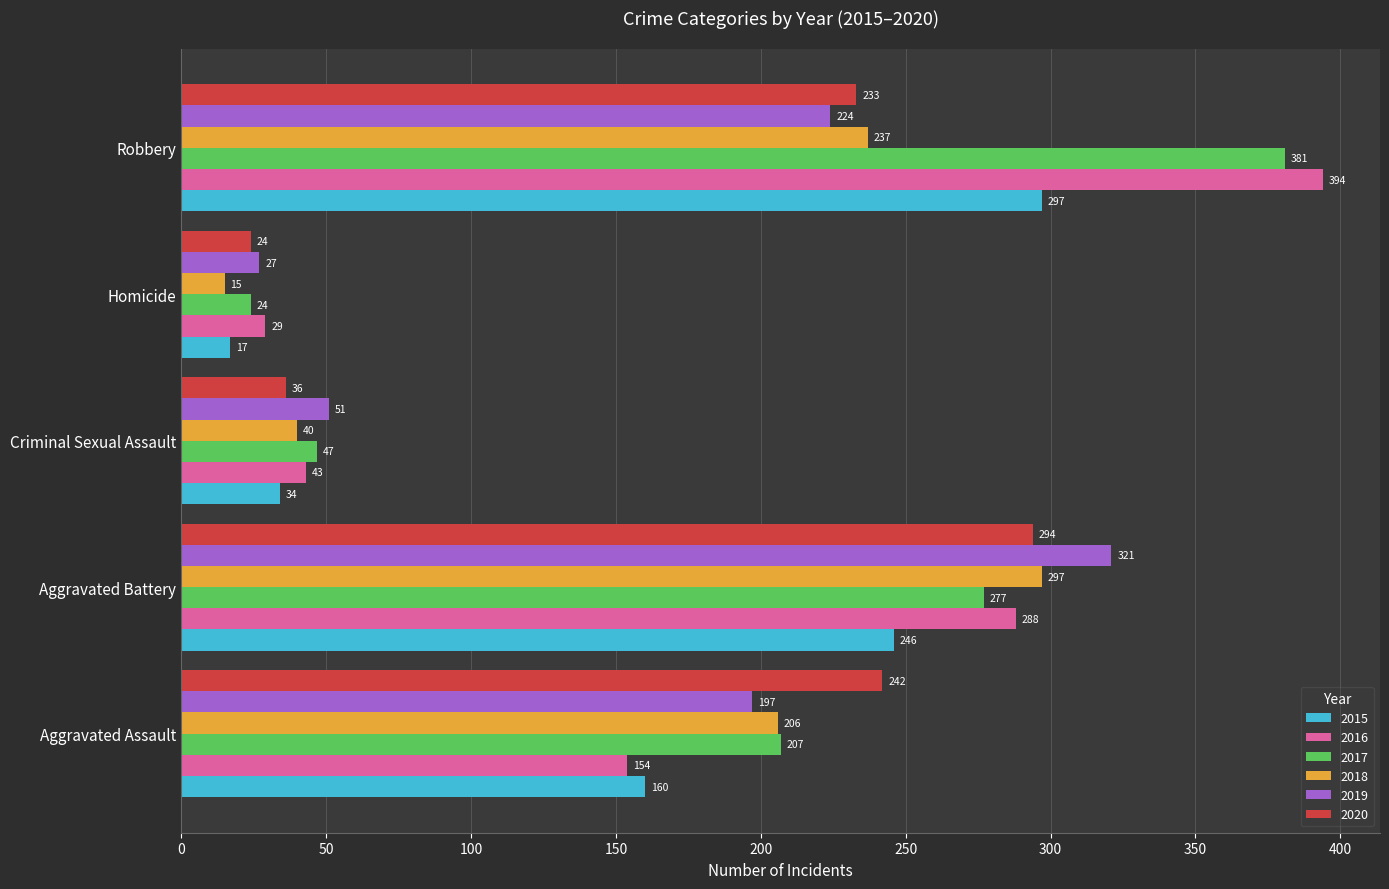

What is the total value across all series at Robbery?

1766